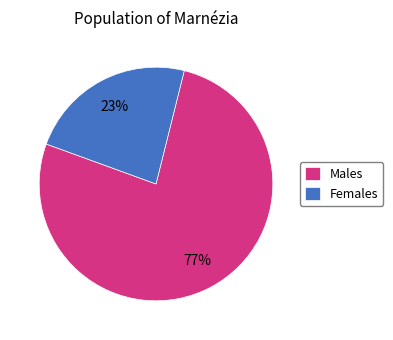

To the nearest percent, what is the average slice percentage?

50%